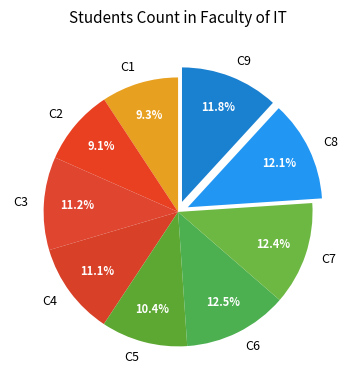

Between C8 and C5, which is larger?

C8